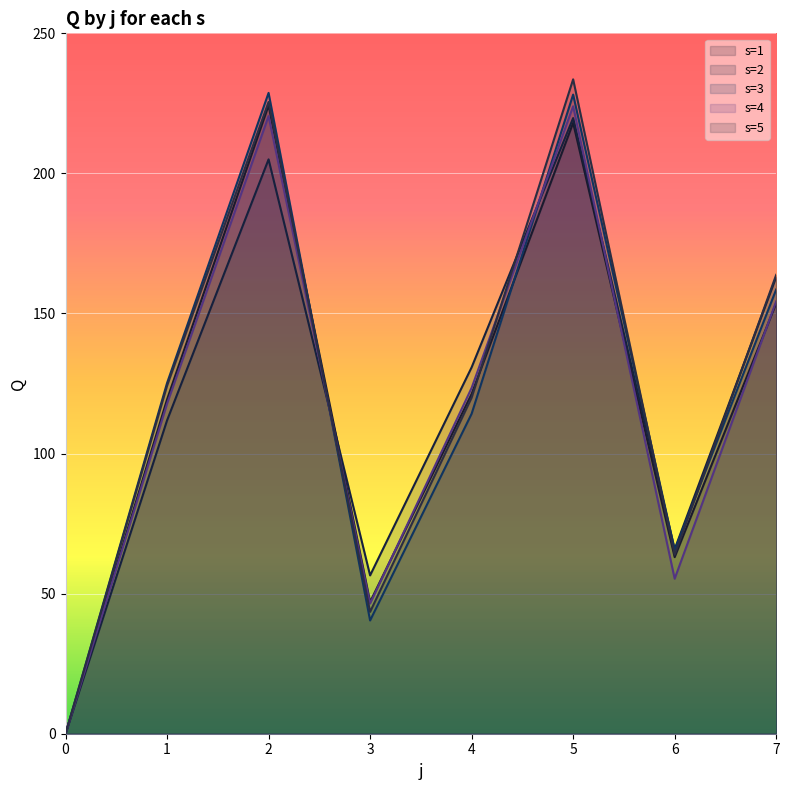

What is the spread (max minus min) of values at 6?

10.5